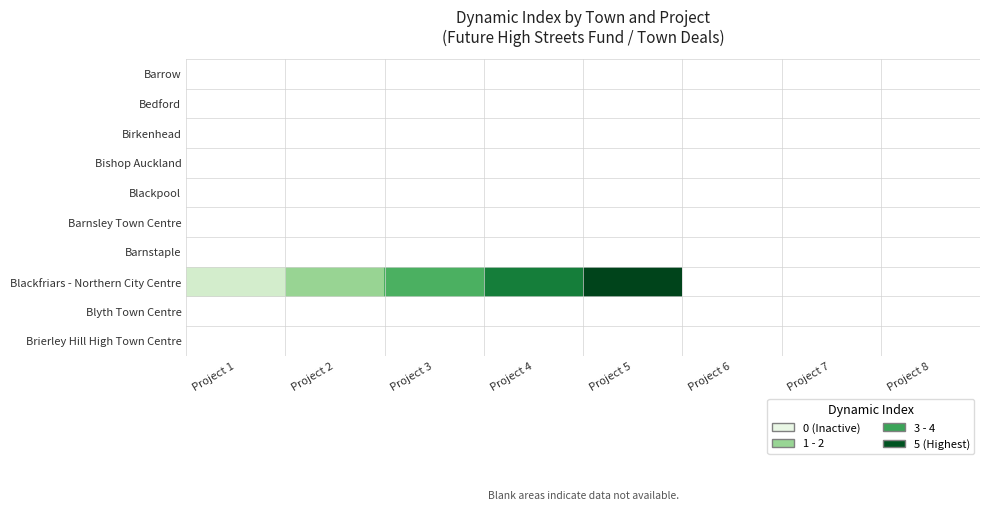

List the series in order of their overall mean, lowest first.

Barrow, Bedford, Birkenhead, Bishop Auckland, Blackpool, Barnsley Town Centre, Barnstaple, Blackfriars - Northern City Centre, Blyth Town Centre, Brierley Hill High Town Centre